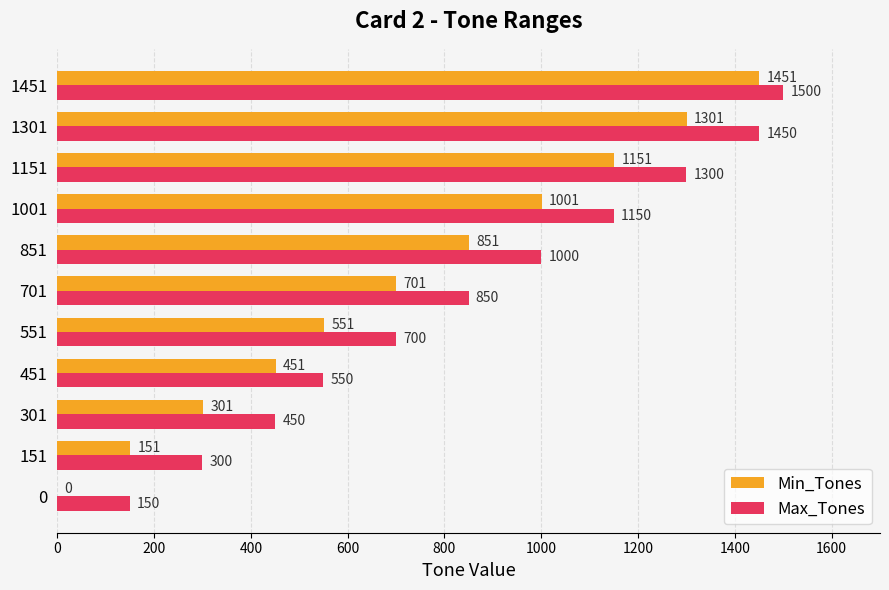

What are all the series names shown in the legend?

Min_Tones, Max_Tones